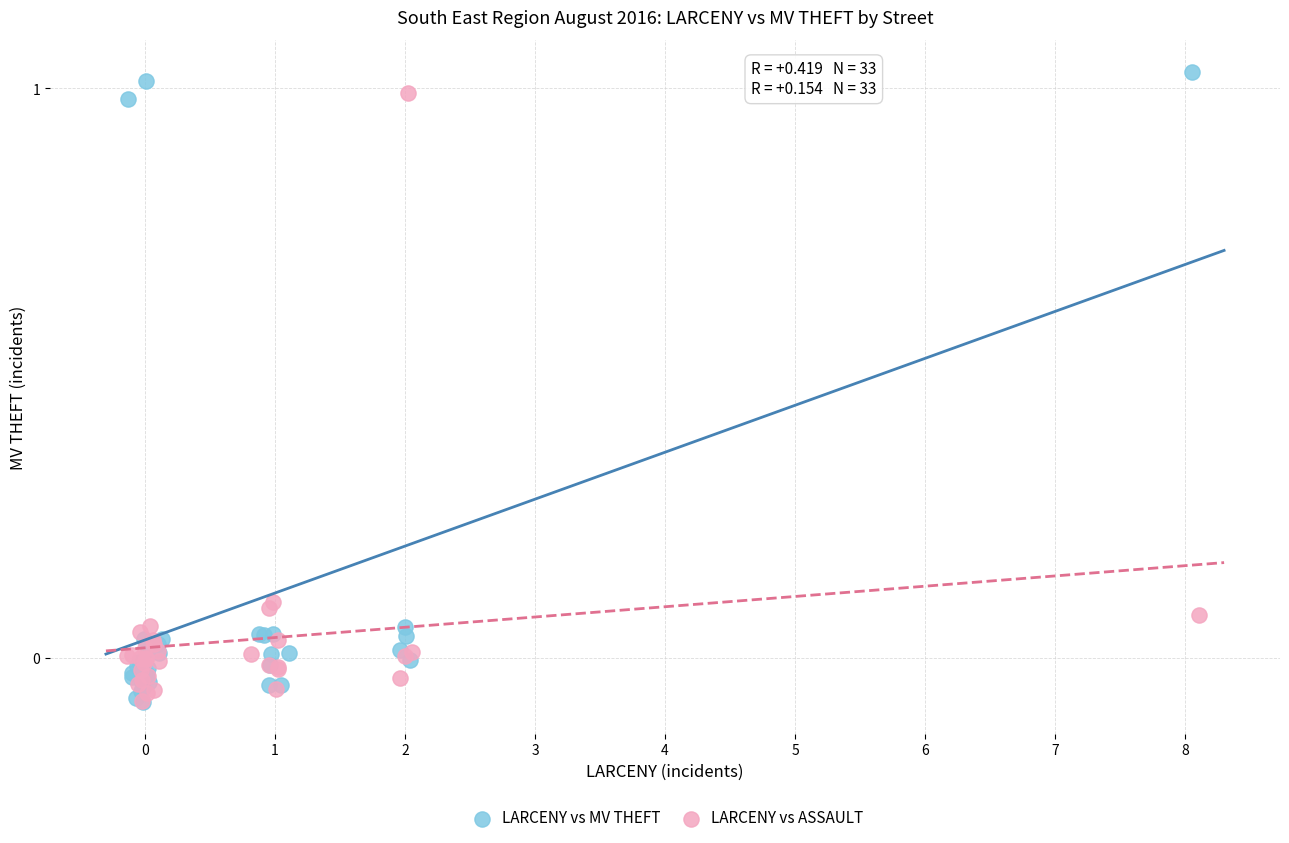

Which series has the widest spread of Y values?

LARCENY vs MV THEFT